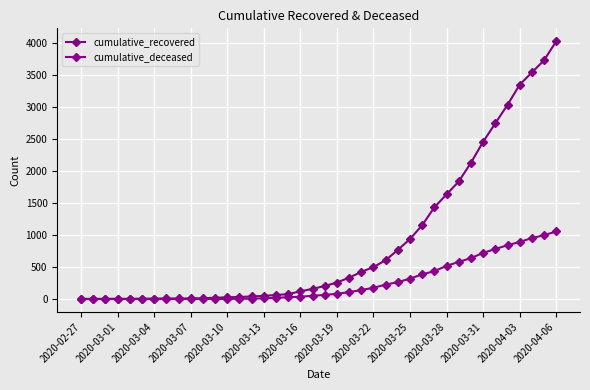

True or false: cumulative_recovered has more than 2 points higher than both neighbors.

False